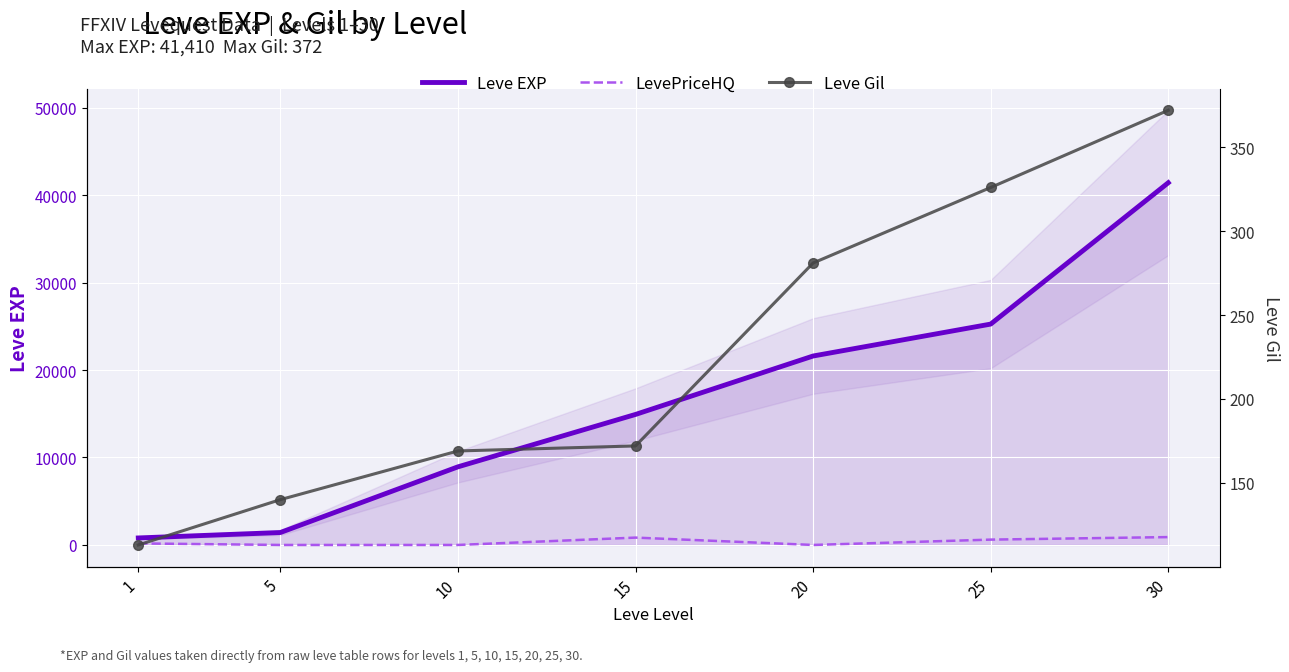

Is it true that Leve EXP equals 25250.0 at 25?

True